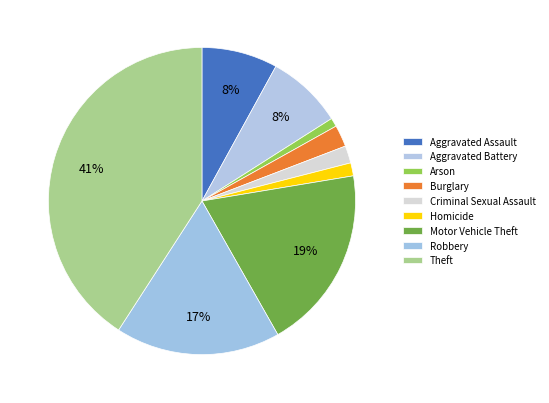

Count the number of slices in the pie.

9